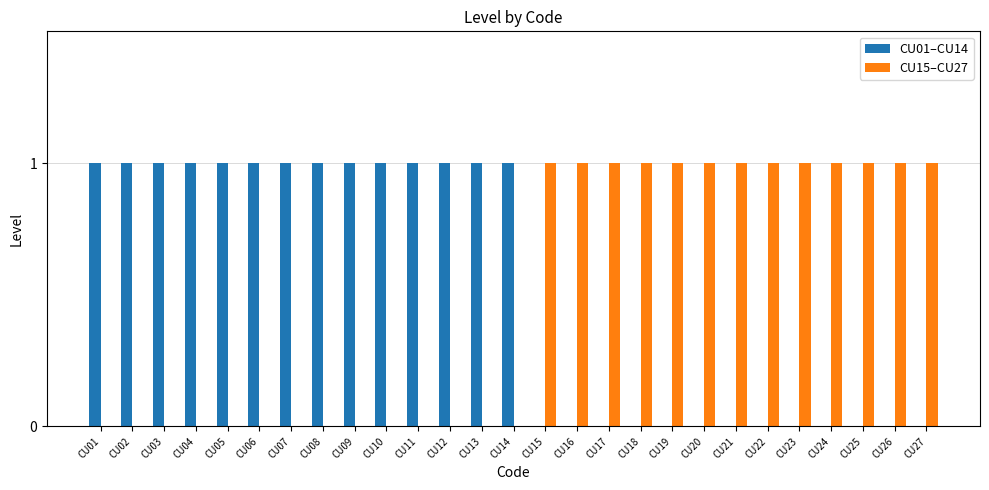

The CU01–CU14 series shows 2 at CU11. True or false?

False